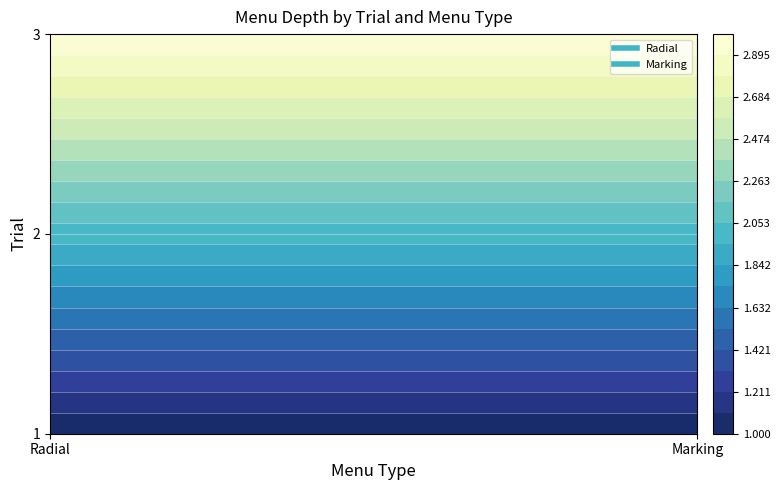

Which label corresponds to the smallest value in the chart?

1